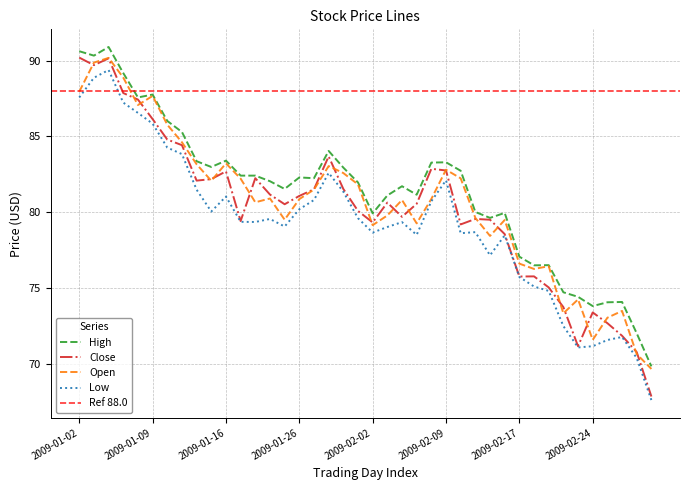

What is the sum of all High values?

3254.9